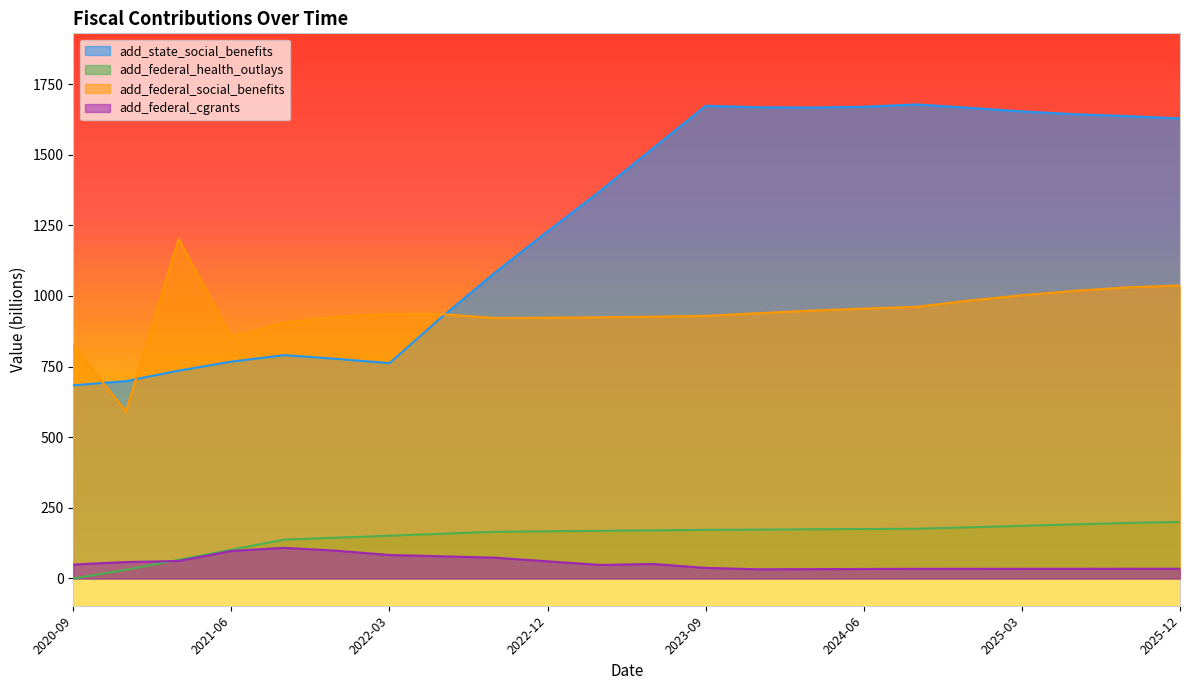

In add_state_social_benefits, how many points are higher than both neighbors (excluding endpoints)?

3